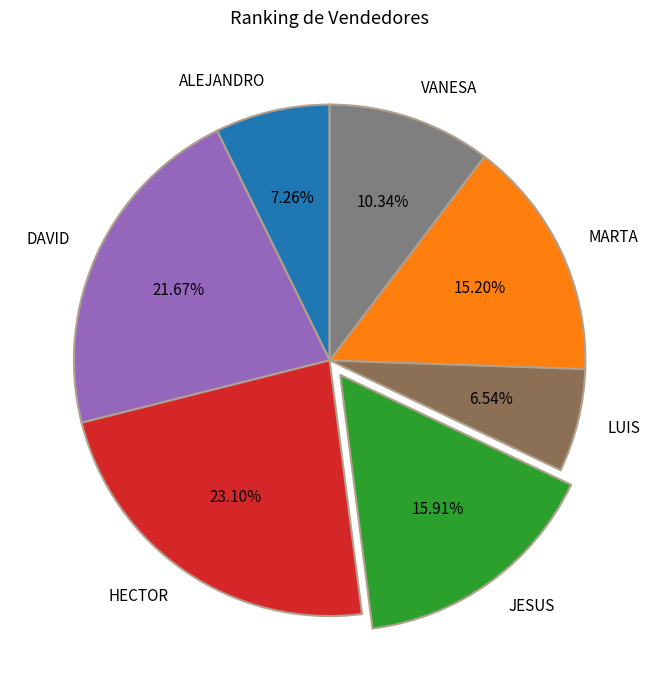

To the nearest percent, what portion does MARTA represent?

15%